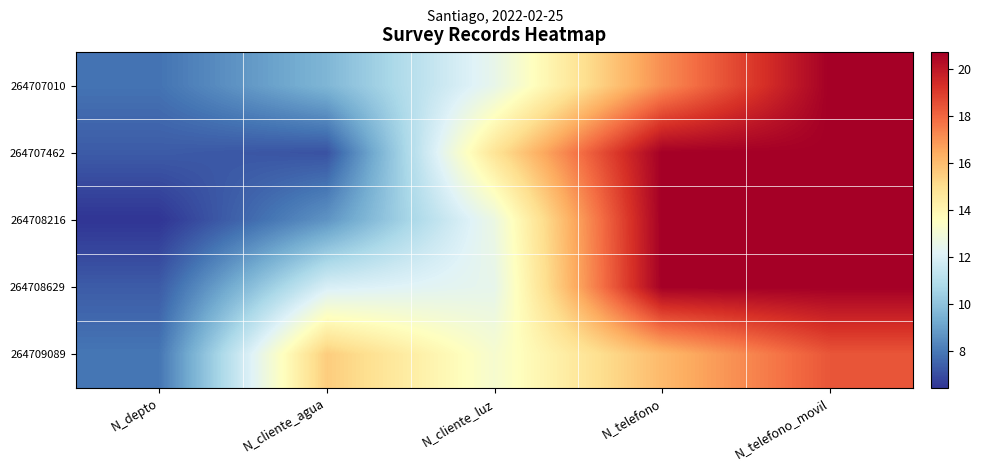

Reading left to right, what are all the values shown in this chart?

264707010: N_depto=7.9	N_cliente_agua=9.6	N_cliente_luz=12.5	N_telefono=17.1	N_telefono_movil=20.7
264707462: N_depto=7.3	N_cliente_agua=7.1	N_cliente_luz=14.8	N_telefono=20.7	N_telefono_movil=20.7
264708216: N_depto=6.4	N_cliente_agua=8.7	N_cliente_luz=12.7	N_telefono=20.7	N_telefono_movil=20.7
264708629: N_depto=7.3	N_cliente_agua=12.0	N_cliente_luz=12.5	N_telefono=20.7	N_telefono_movil=20.7
264709089: N_depto=7.9	N_cliente_agua=15.5	N_cliente_luz=13.2	N_telefono=16.1	N_telefono_movil=18.4